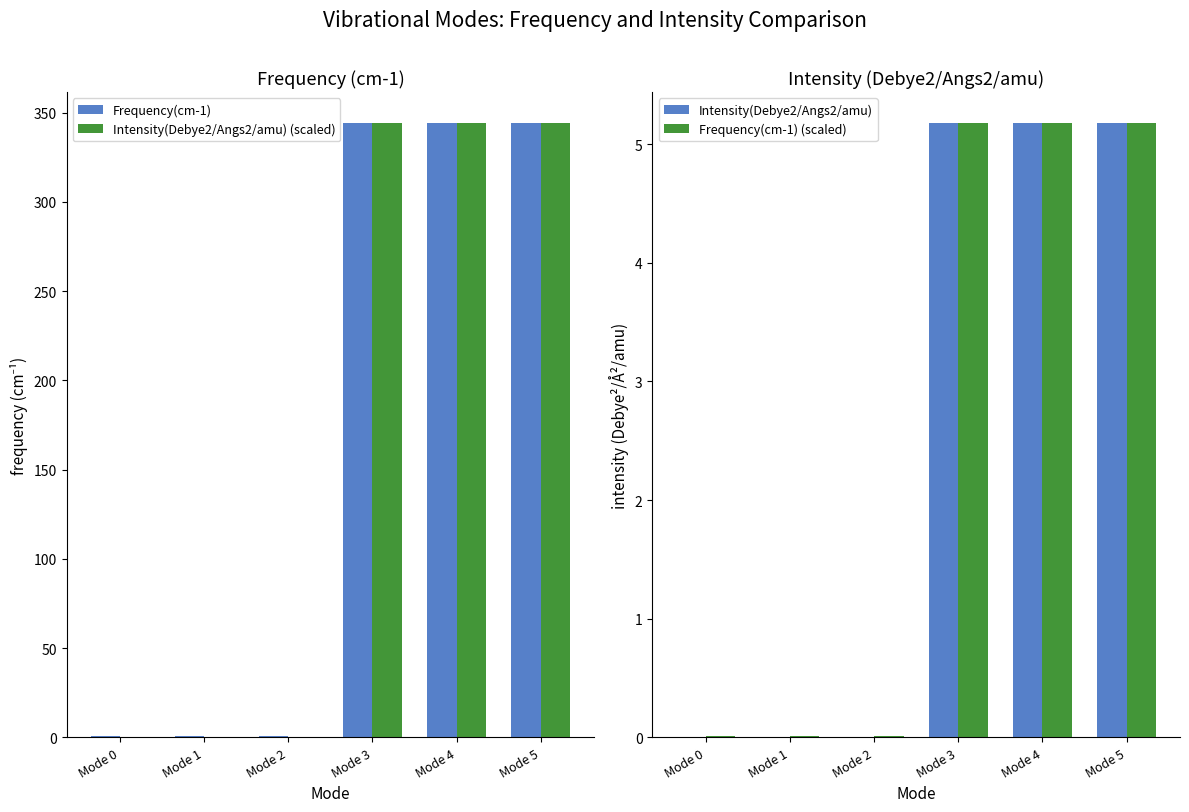

List the labels in order of Frequency(cm-1) (scaled) value, largest first.

Mode 5, Mode 4, Mode 3, Mode 2, Mode 1, Mode 0